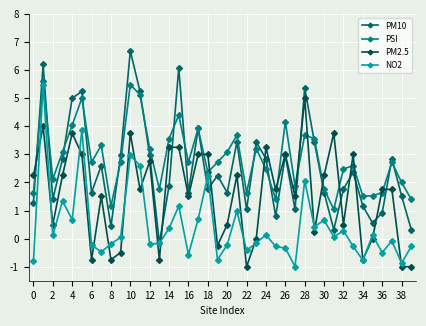

Is this an area chart (filled region under the line)?

No